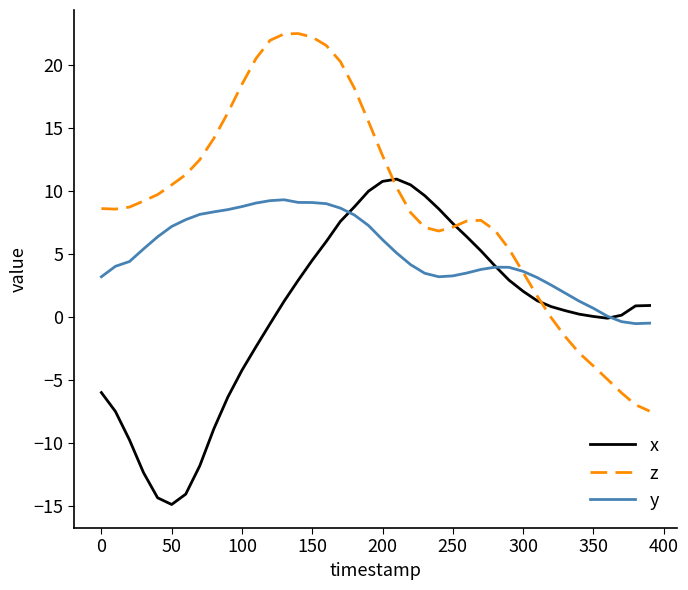

Which series has the largest range (max minus min)?

z